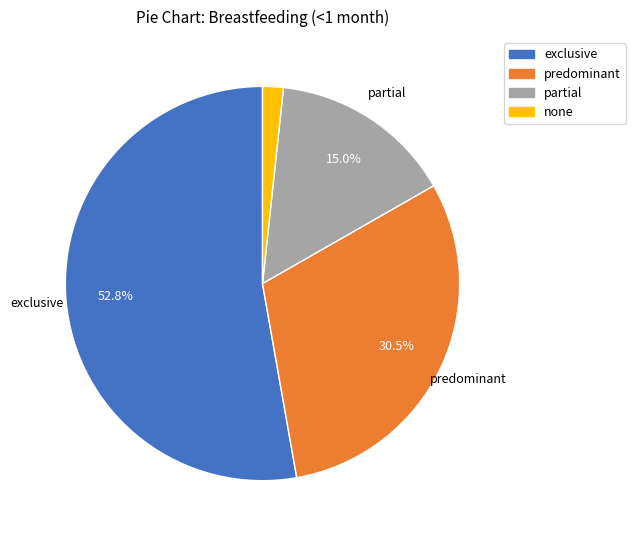

Rank the categories by value from highest to lowest.

exclusive, predominant, partial, none